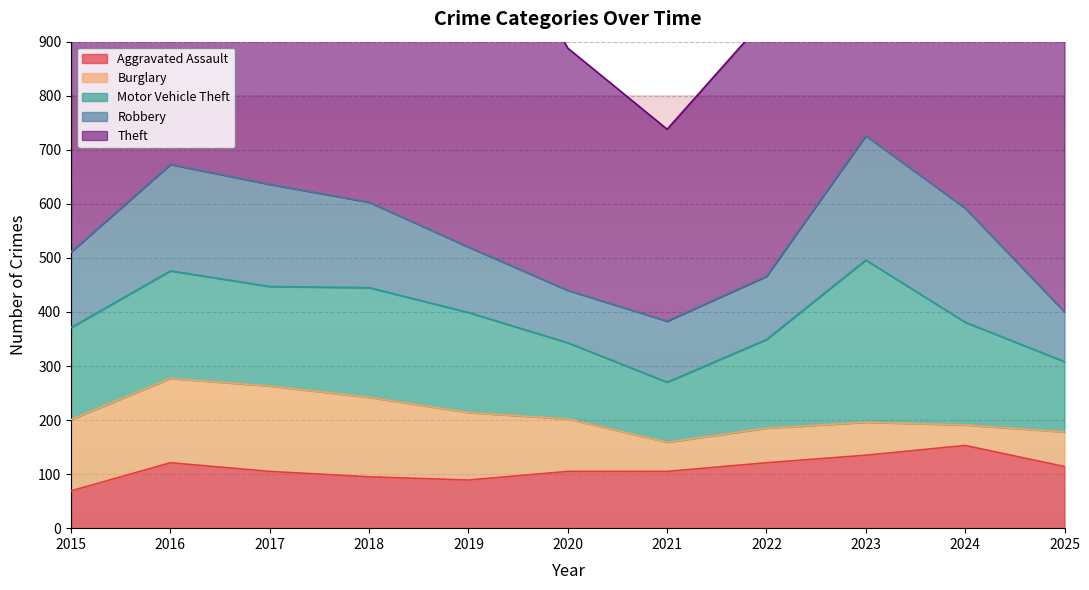

Which category has the lowest value in the Motor Vehicle Theft series?

2021